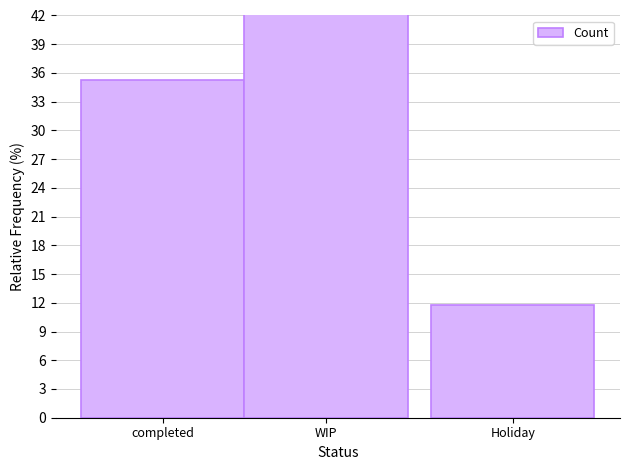

The value at completed is 63.5. True or false?

False